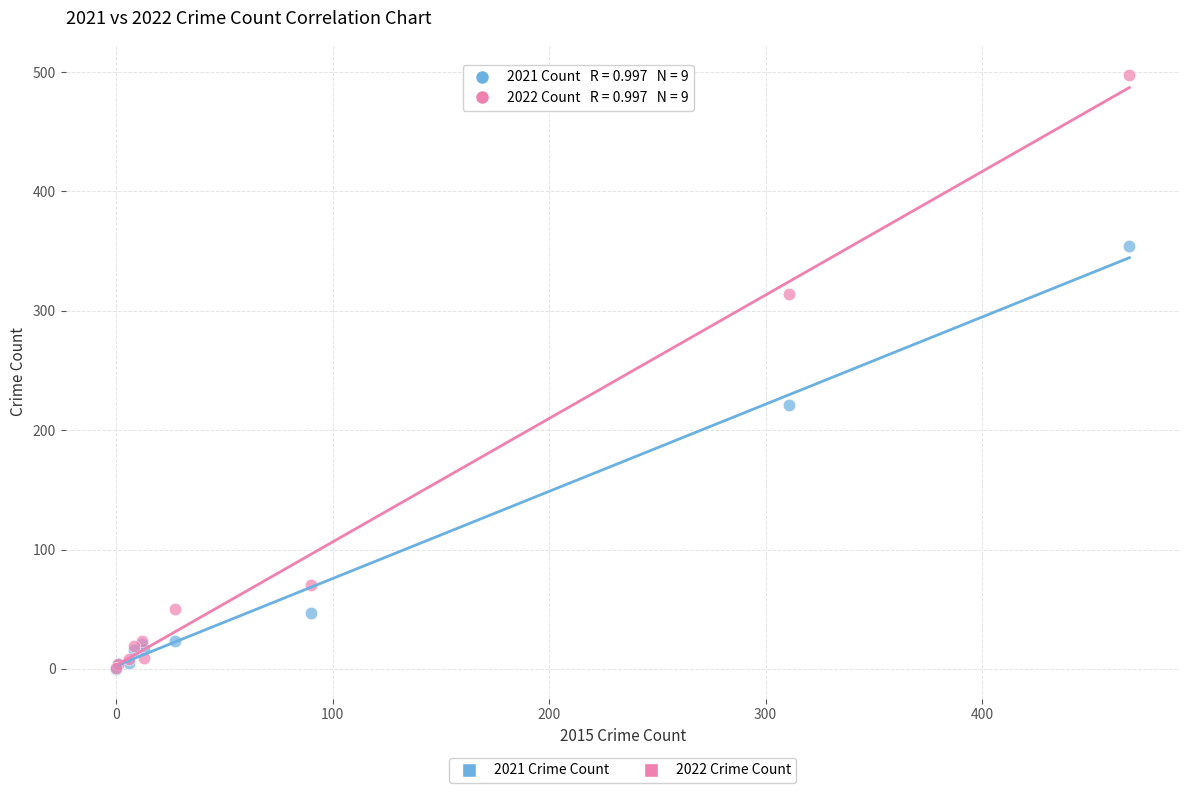

Across all series, what Y value is closest to 249?

221